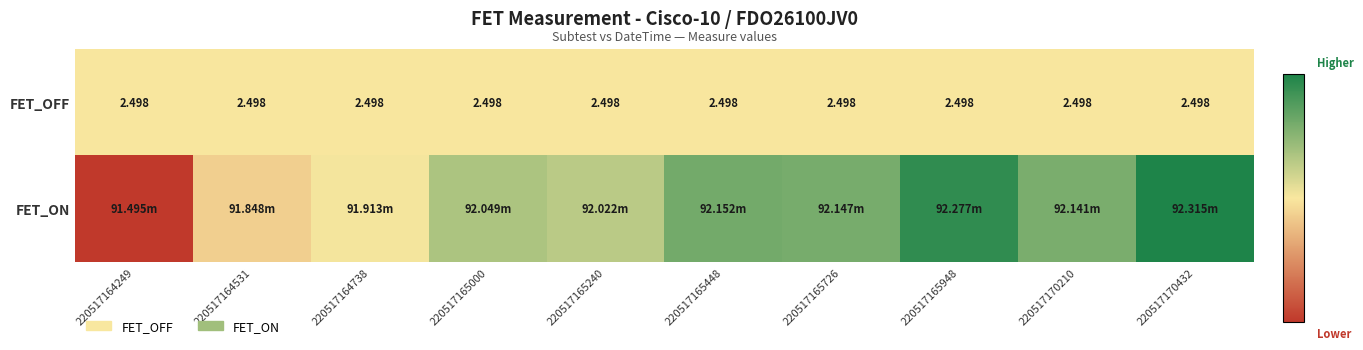

The FET_ON series shows -0.6 at 220517164249. True or false?

False